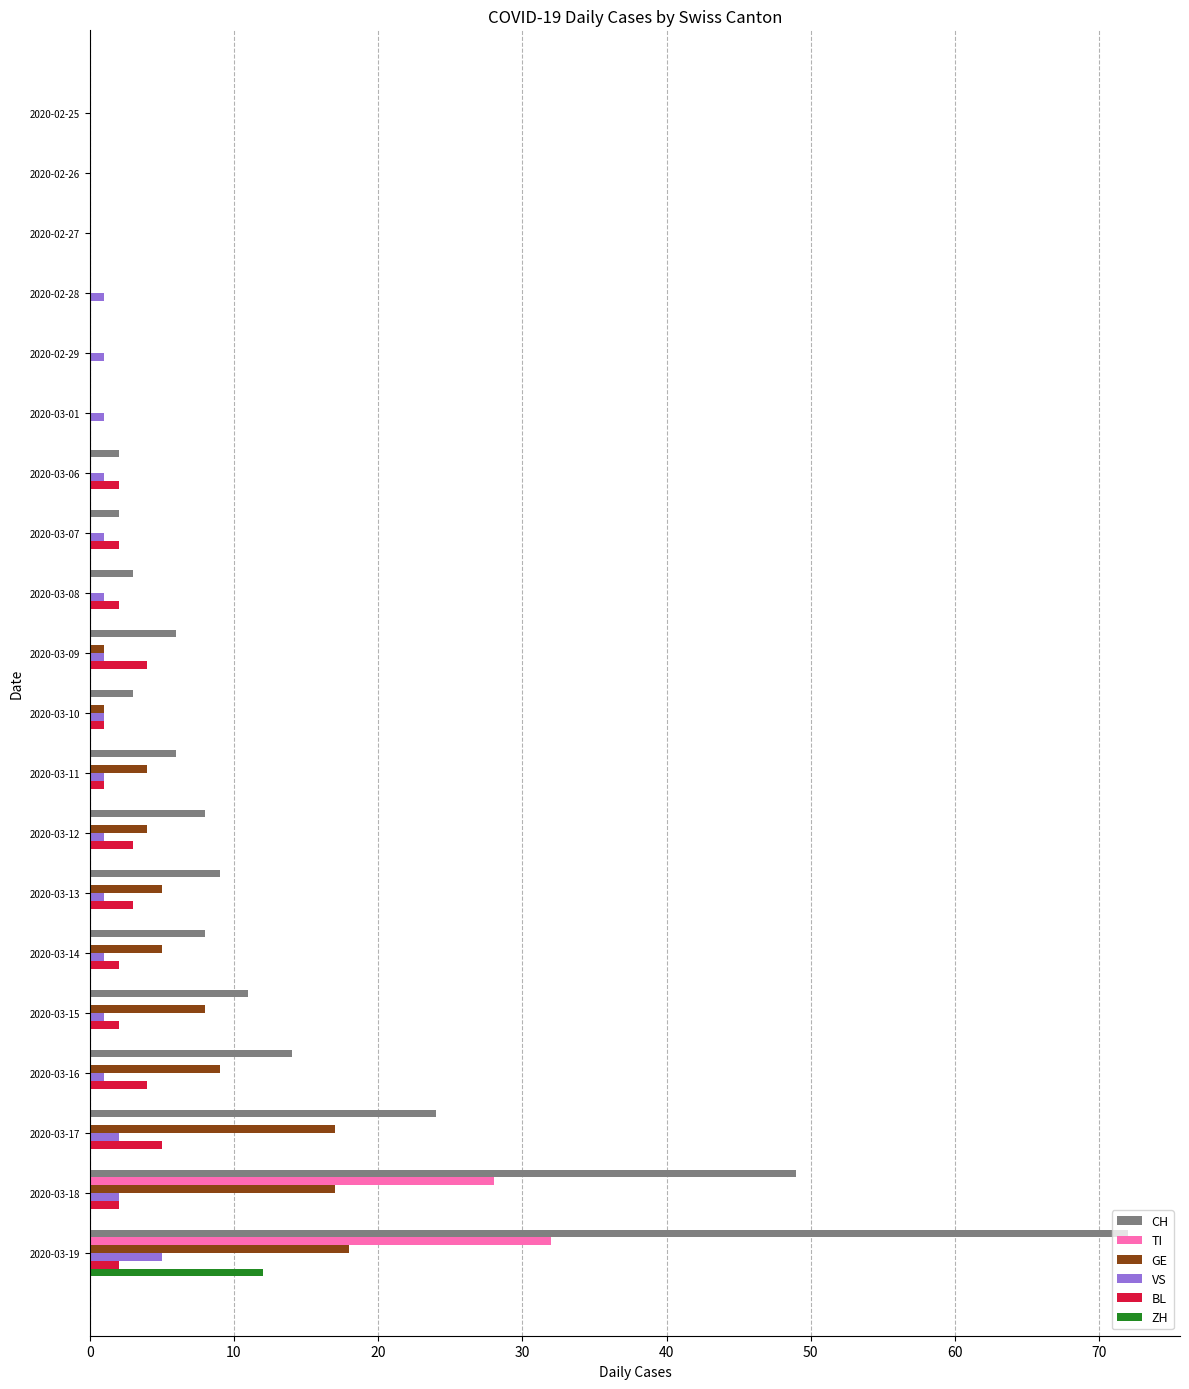

The BL series shows 2 at 2020-03-15. True or false?

True